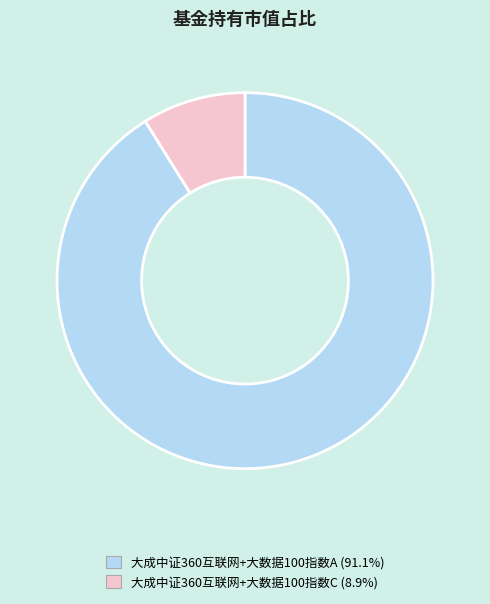

How many segments does this pie chart have?

2